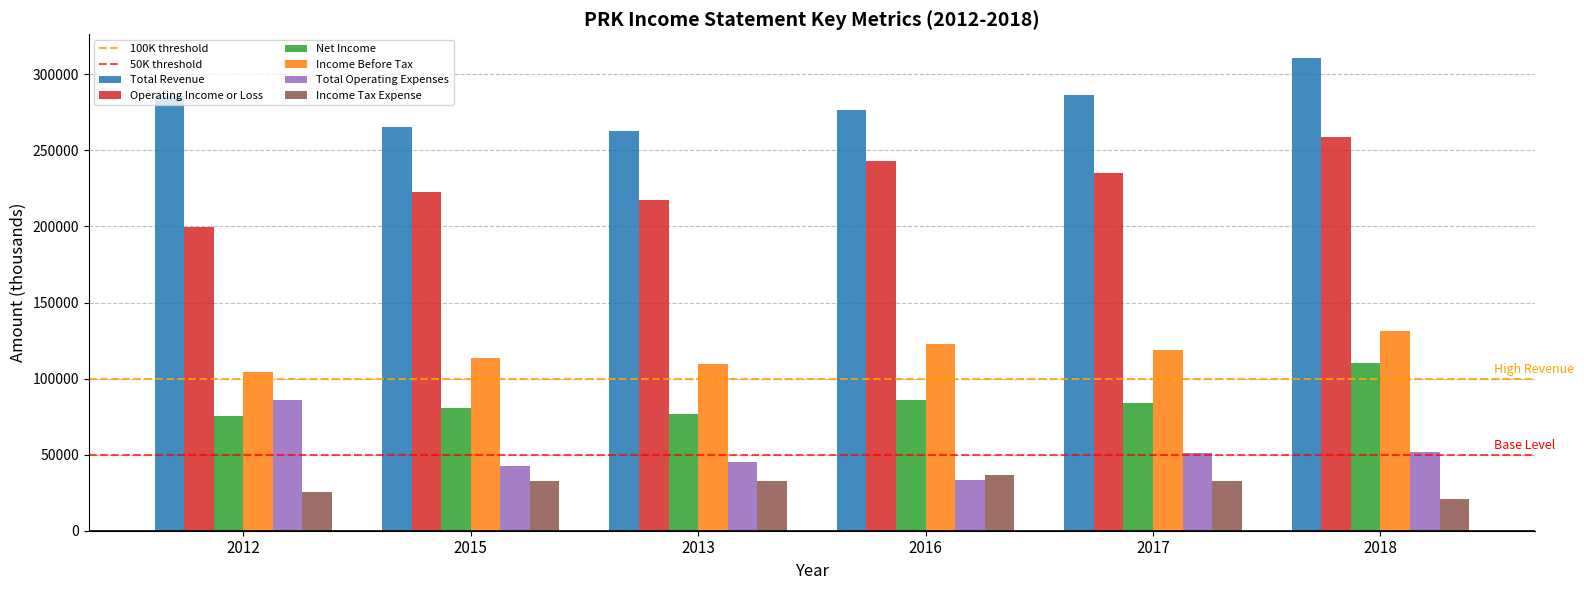

Rank the series at 2017 from lowest to highest value.

Income Tax Expense, Total Operating Expenses, Net Income, Income Before Tax, Operating Income or Loss, Total Revenue